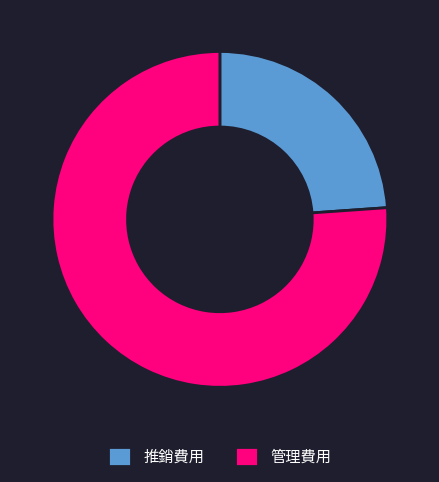

What is the smallest slice in the pie chart?

推銷費用